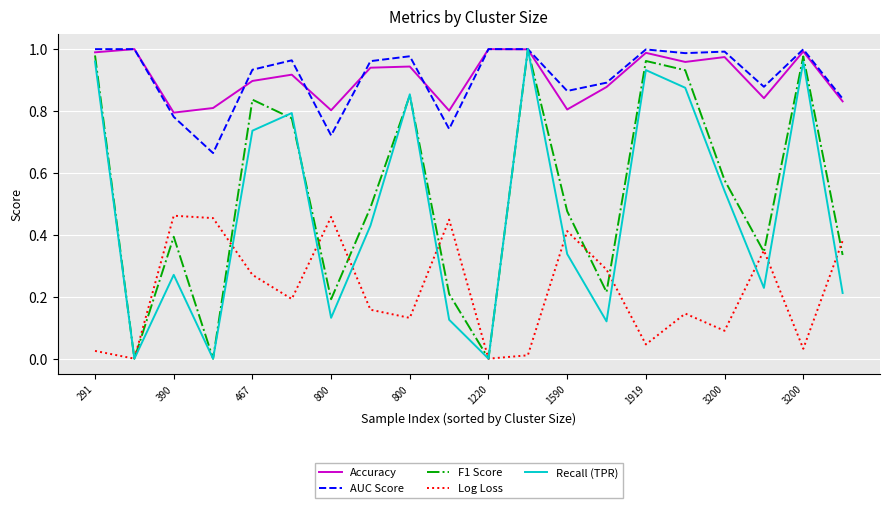

Which series has the largest range (max minus min)?

Recall (TPR)